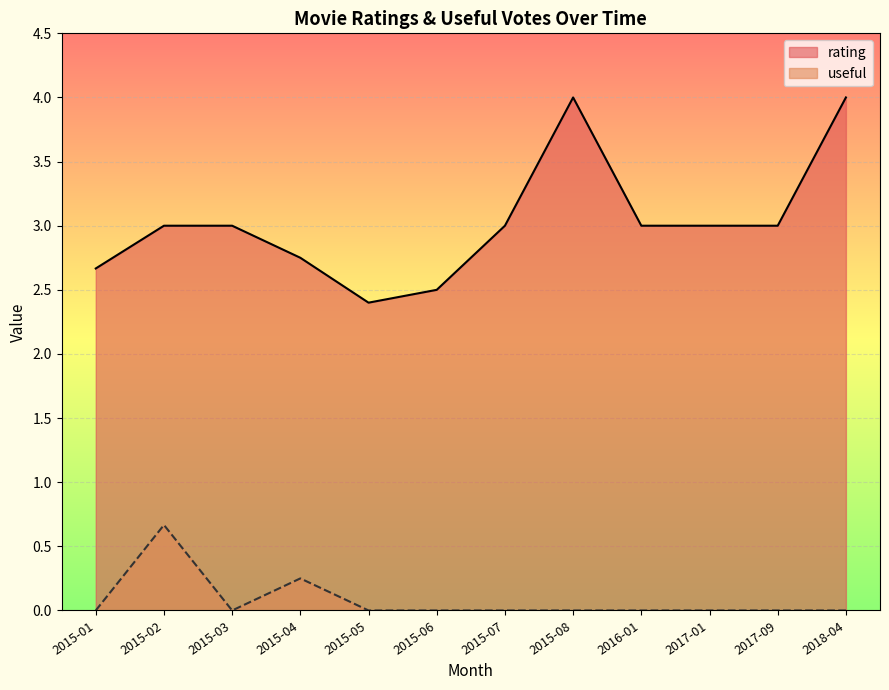

The useful series shows 0.5 at 2018-04. True or false?

False